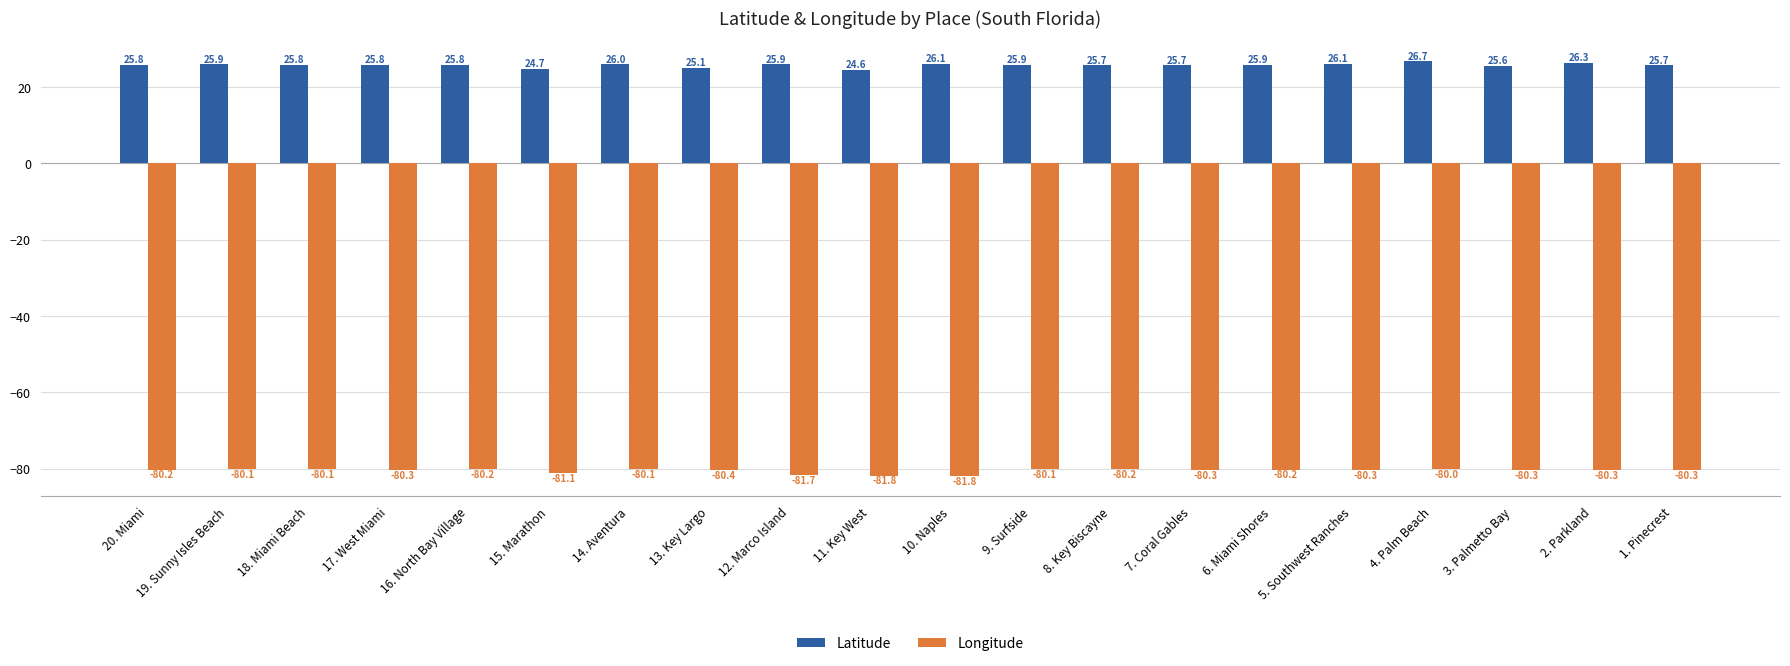

Between 5. Southwest Ranches and 1. Pinecrest, which series saw the biggest shift?

Latitude